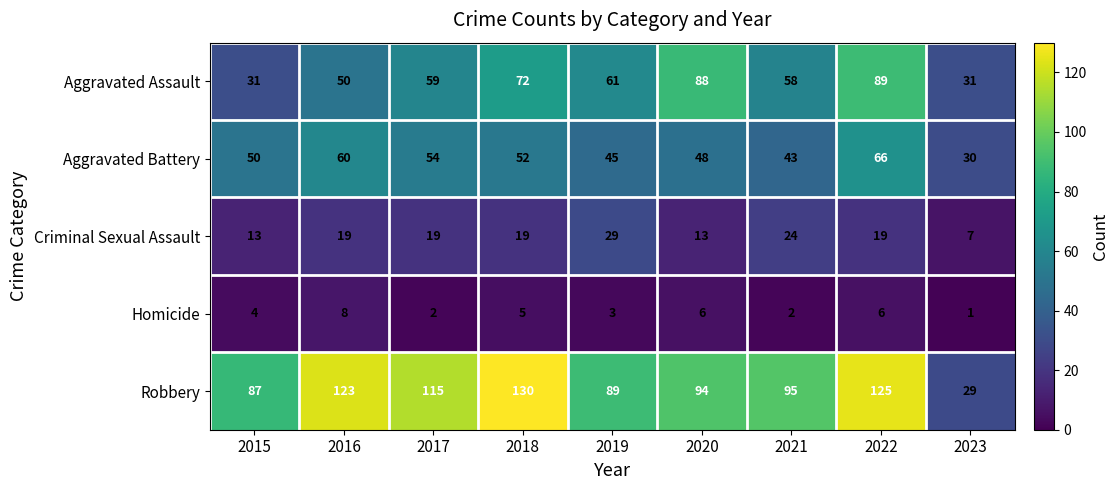

Which category has the highest value in the Aggravated Battery series?

2022